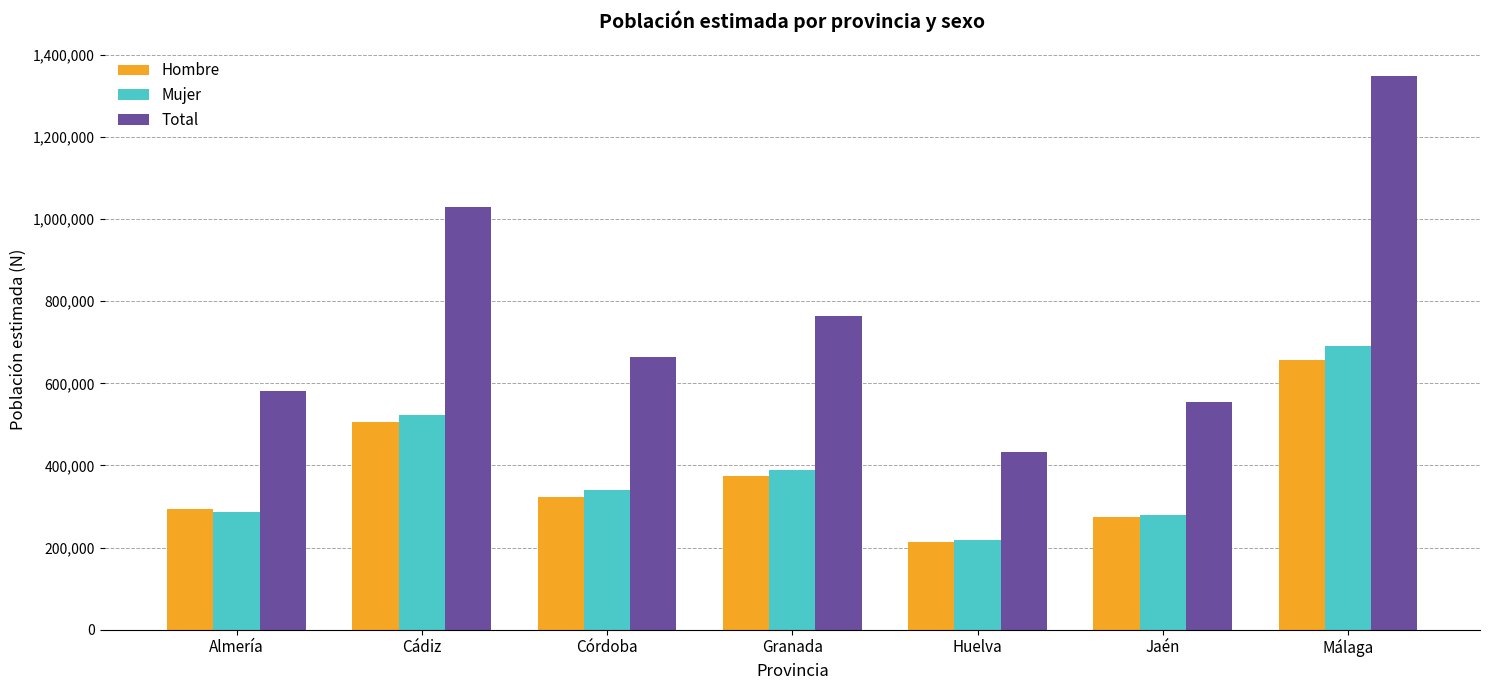

At which category is the sum across all series the highest?

Málaga